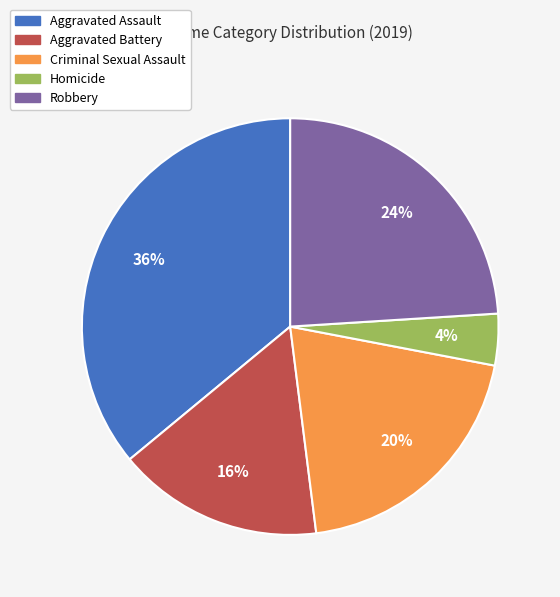

Between Robbery and Aggravated Assault, which is larger?

Aggravated Assault